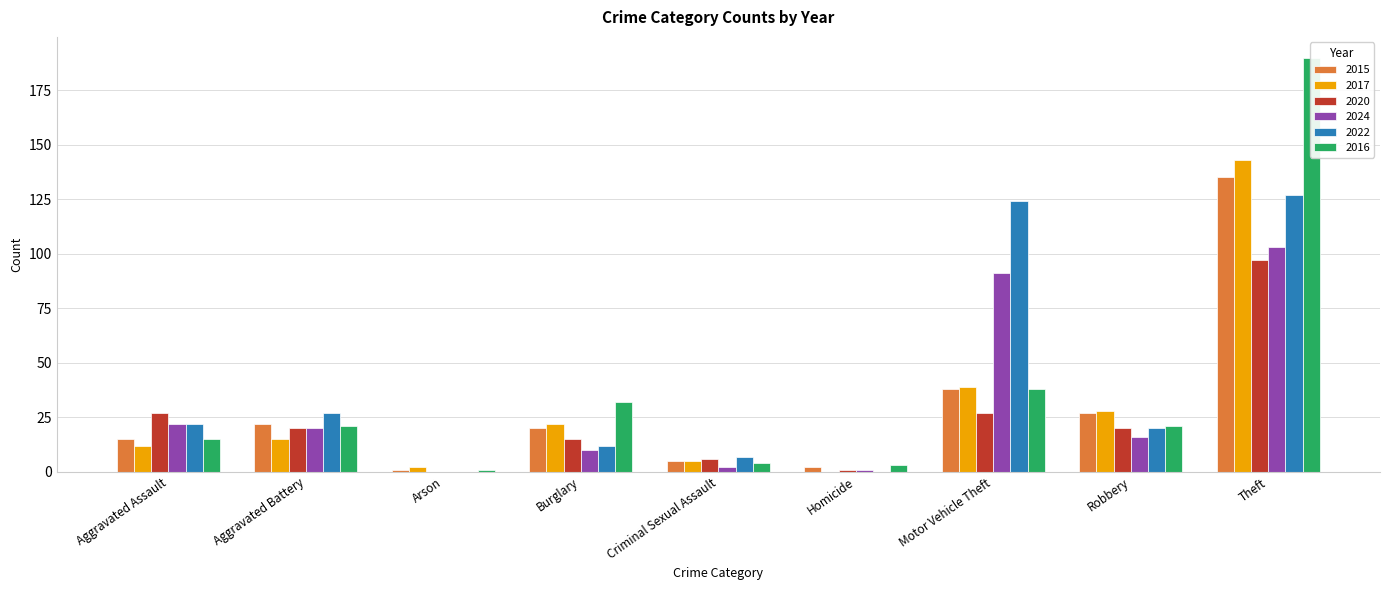

What are all the series names shown in the legend?

2015, 2017, 2020, 2024, 2022, 2016